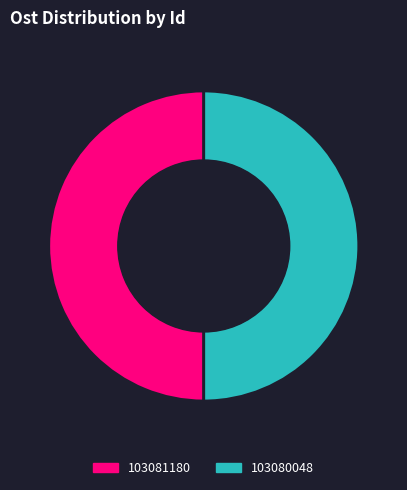

True or false: 103080048 accounts for 50% of the total.

True